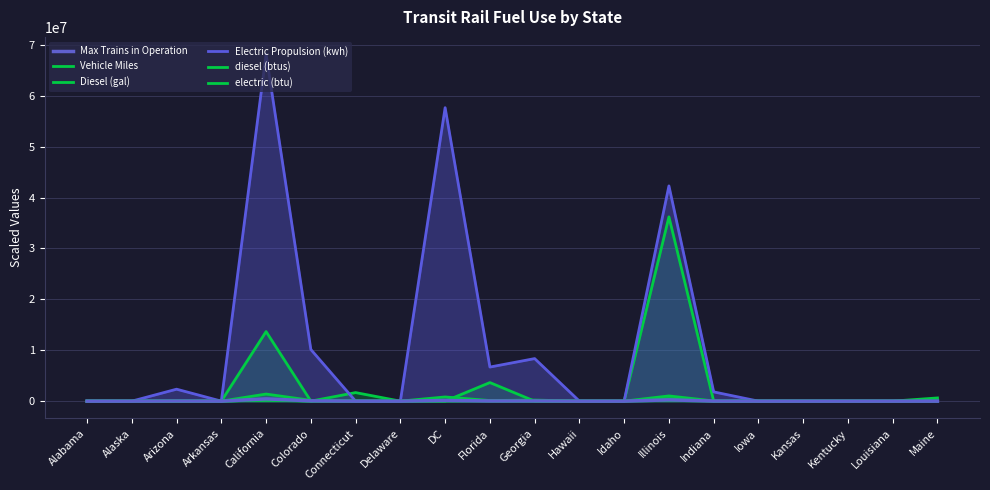

What are all the series names shown in the legend?

Max Trains in Operation, Vehicle Miles, Diesel (gal), Electric Propulsion (kwh), diesel (btus), electric (btu)